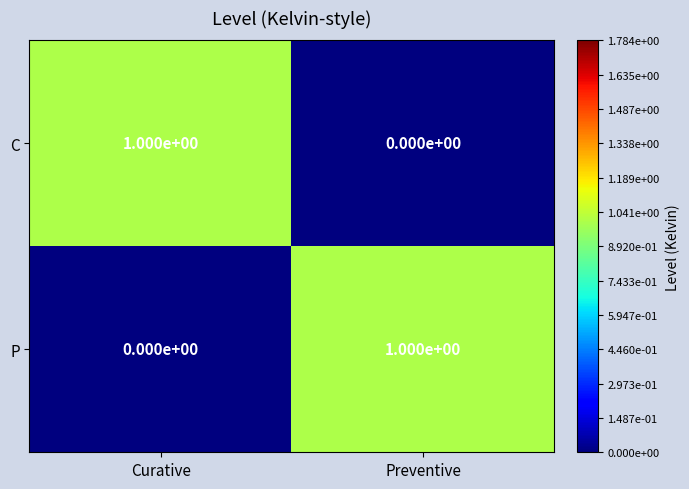

At which label is P closest to 0?

Curative